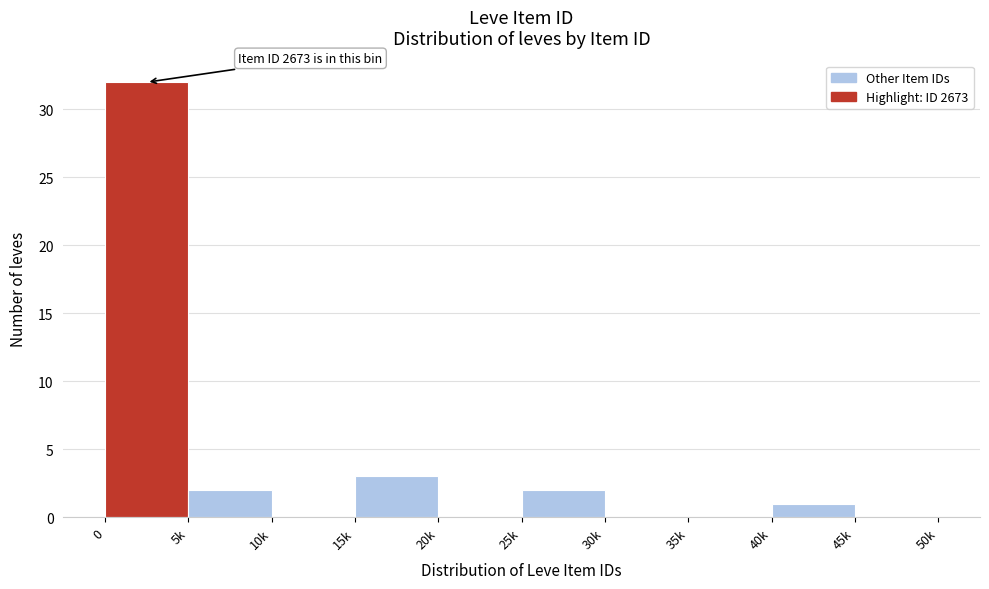

Reading left to right, what are all the values shown in this chart?

0=32	5k=2	10k=0	15k=3	20k=0	25k=2	30k=0	35k=0	40k=1	45k=0